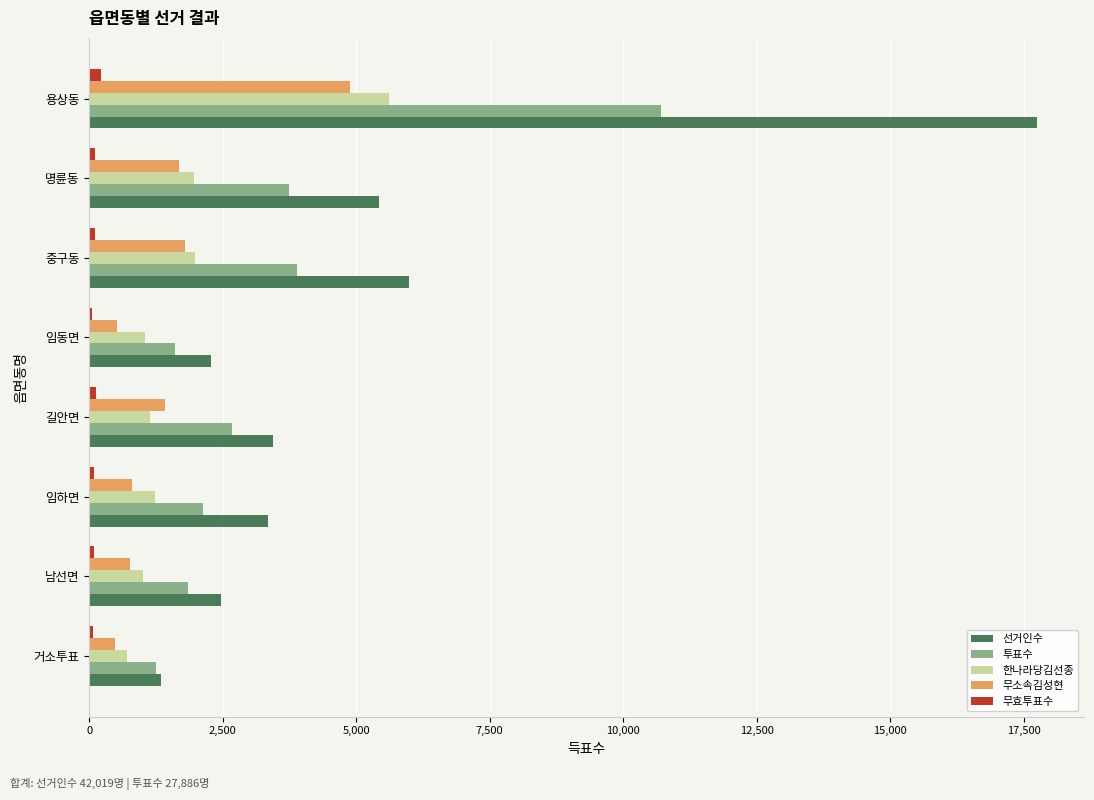

True or false: 선거인수 has a value of 2279 at 임동면.

True